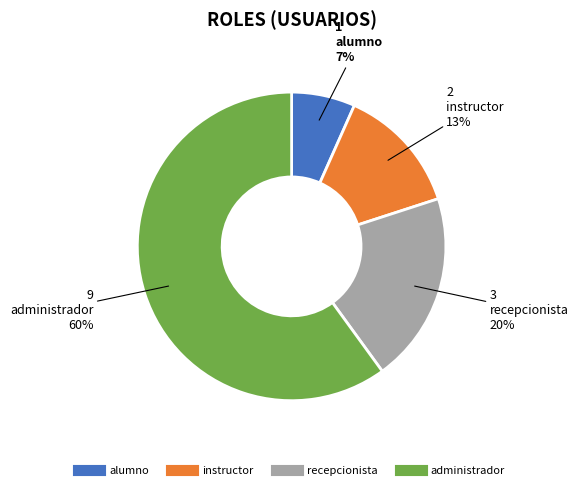

Which category has the biggest portion of the pie?

administrador